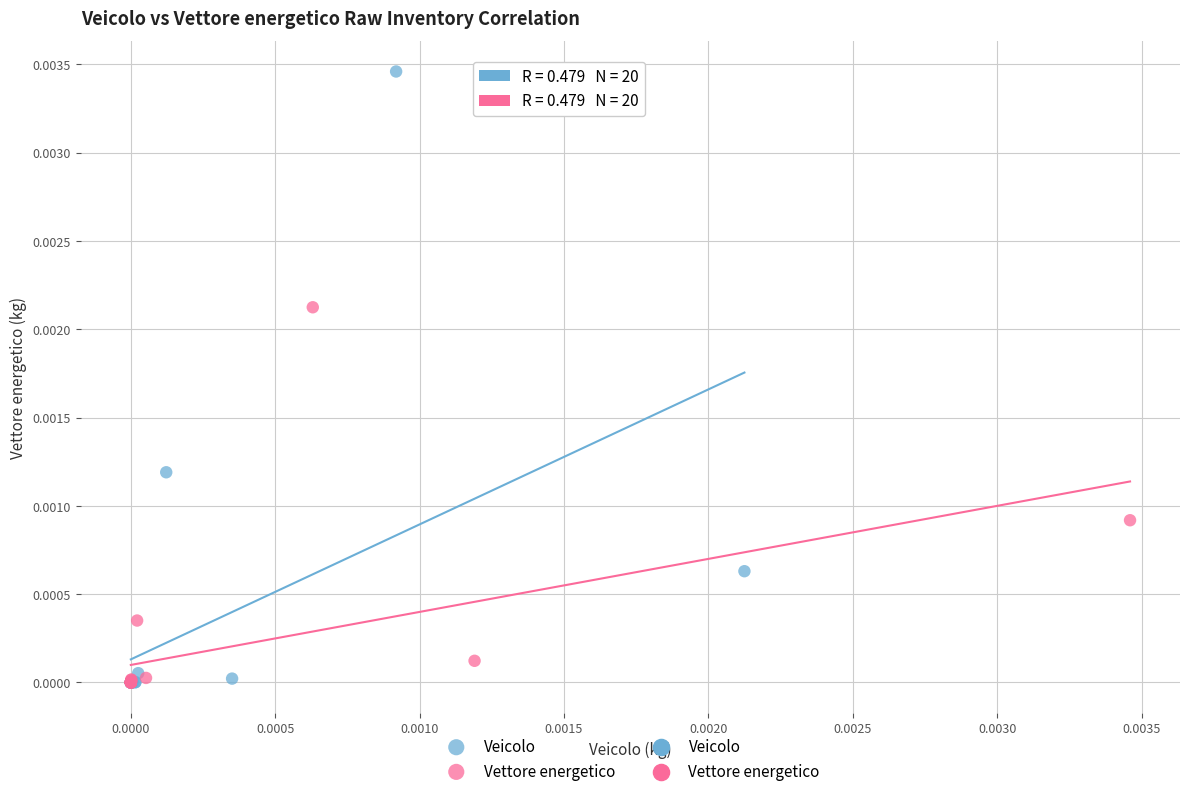

Which series has the widest spread of Y values?

Veicolo